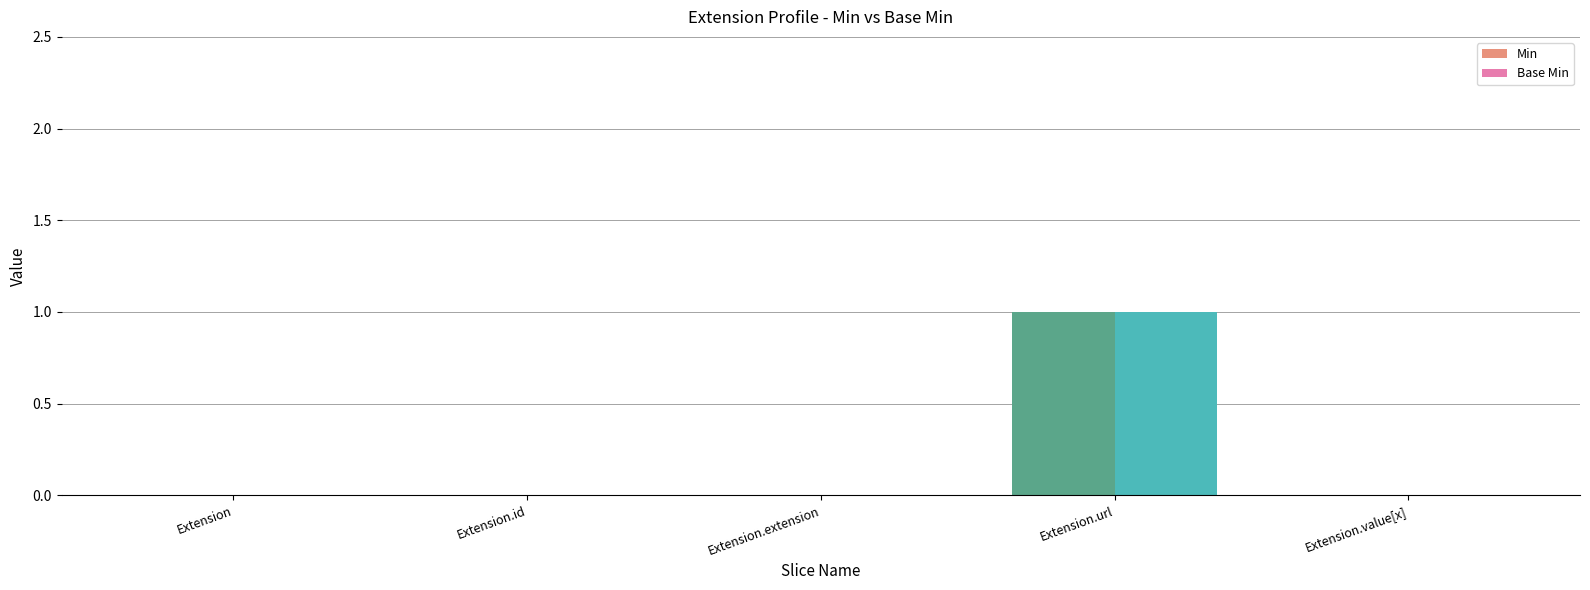

The value of Min at Extension.url is 1. True or false?

True